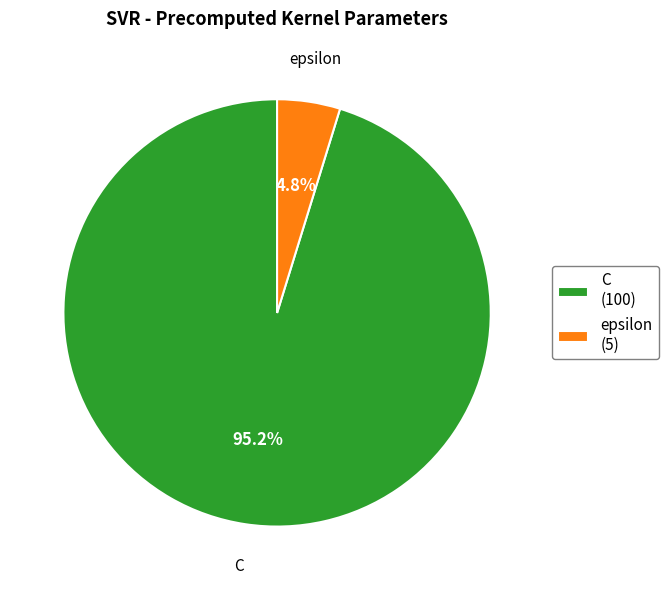

The epsilon slice represents 5% of the pie. True or false?

True